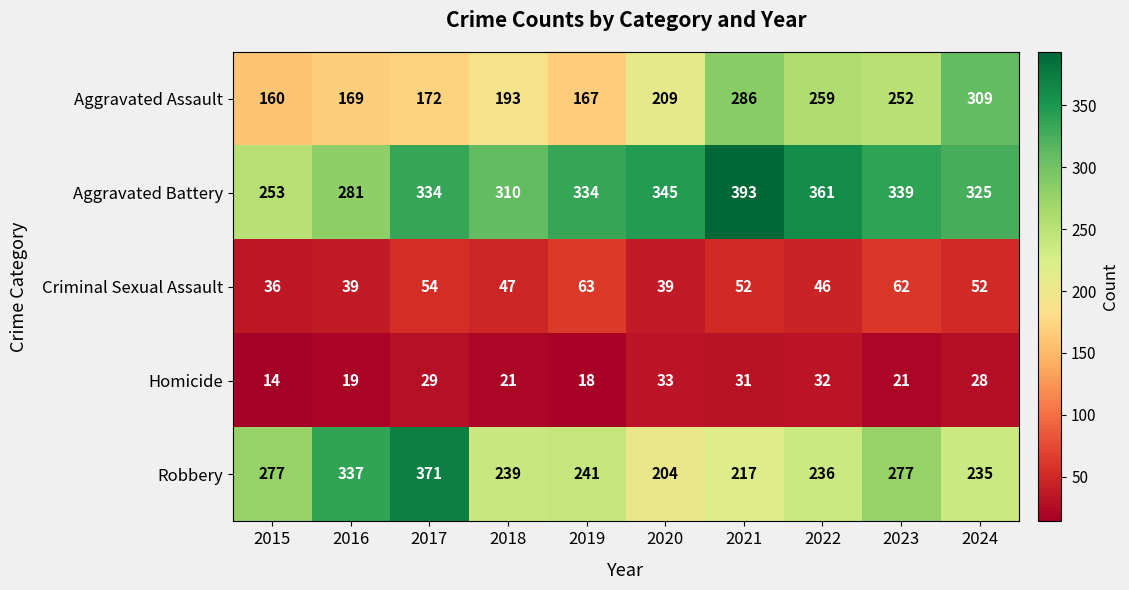

The value of Aggravated Battery at 2023 is 339. True or false?

True